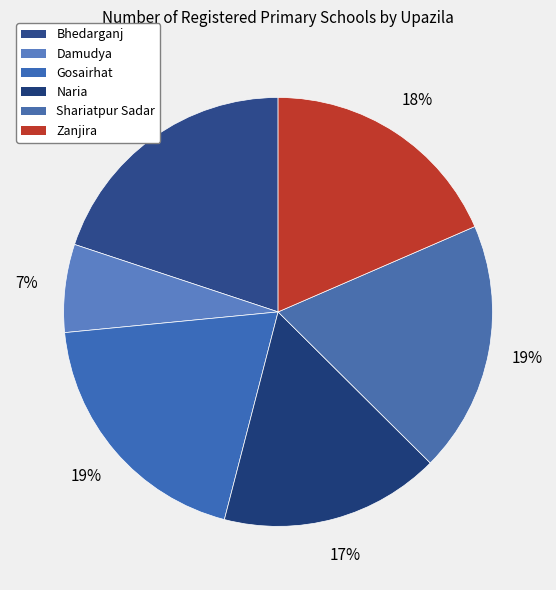

Between Damudya and Gosairhat, which is larger?

Gosairhat